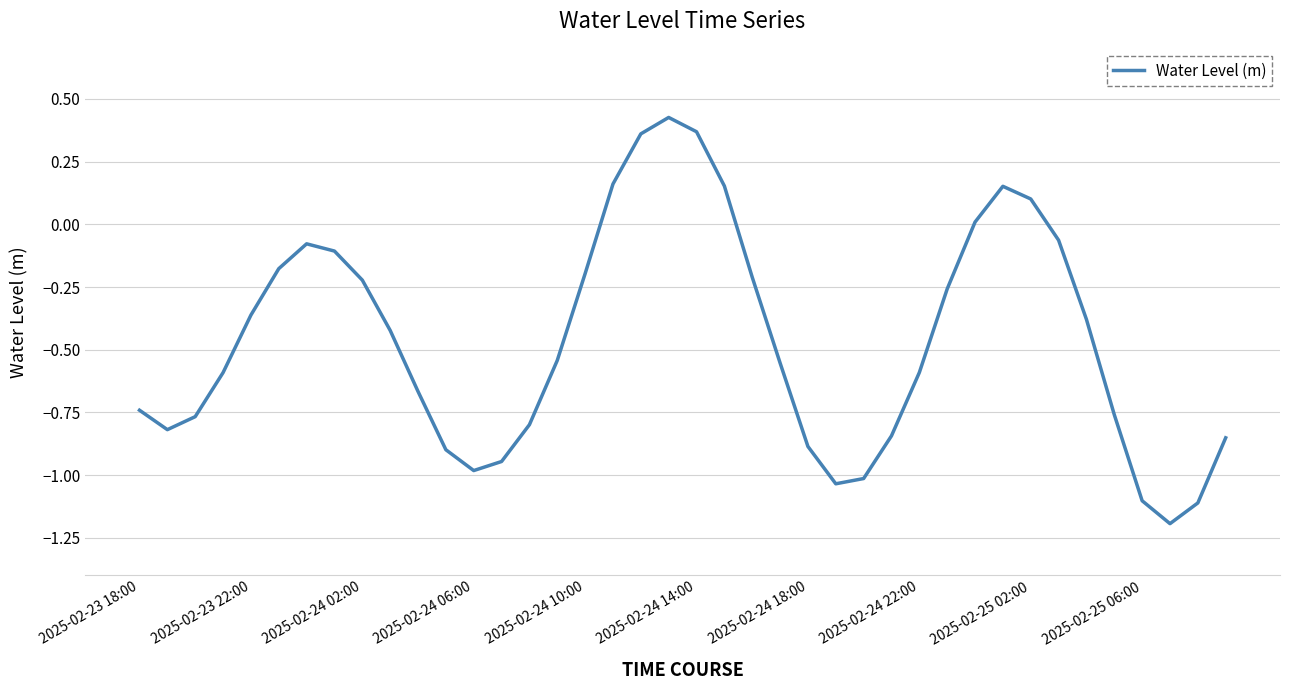

What is the difference between the maximum and minimum values?

1.6